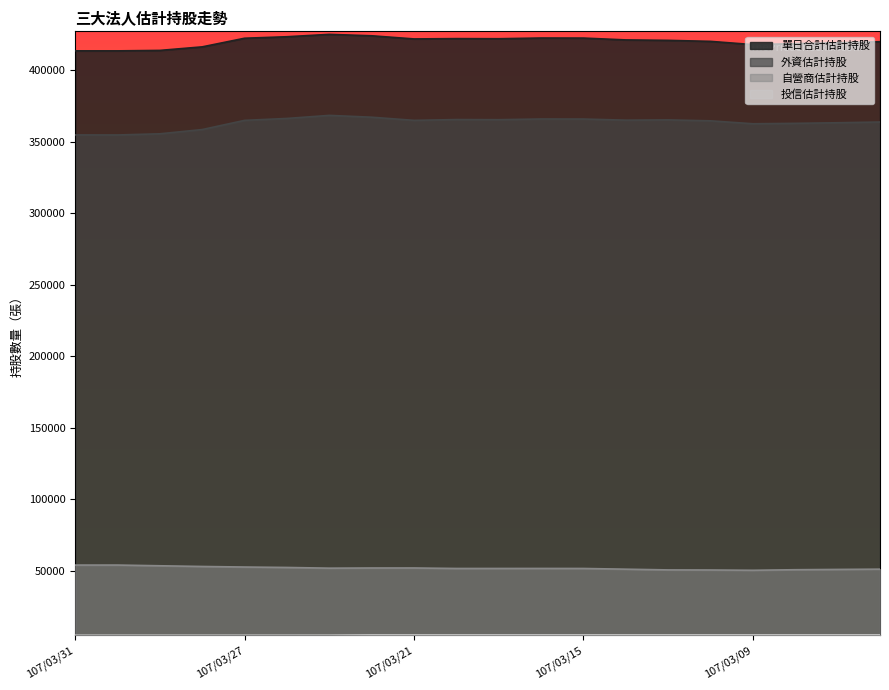

How many lines are shown in the chart?

4